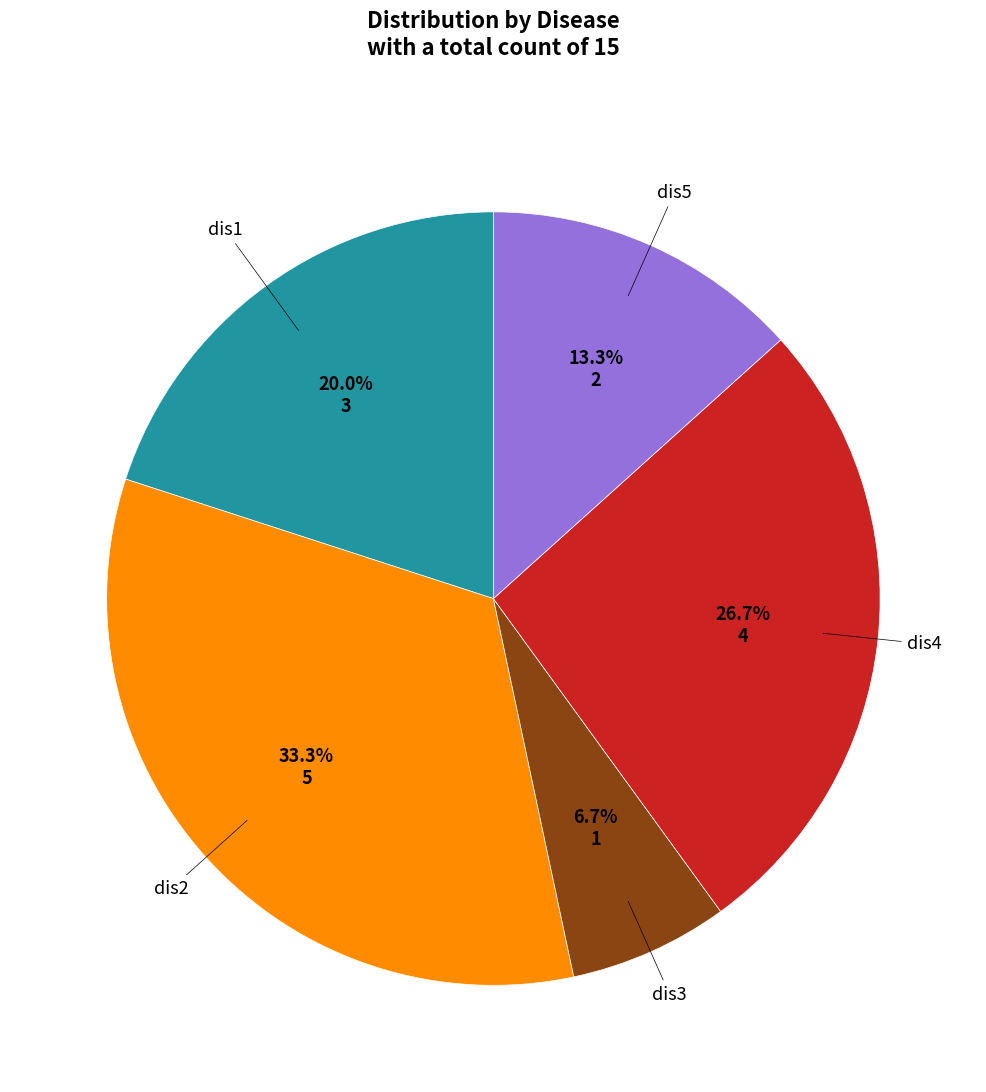

The dis4 slice represents 27% of the pie. True or false?

True